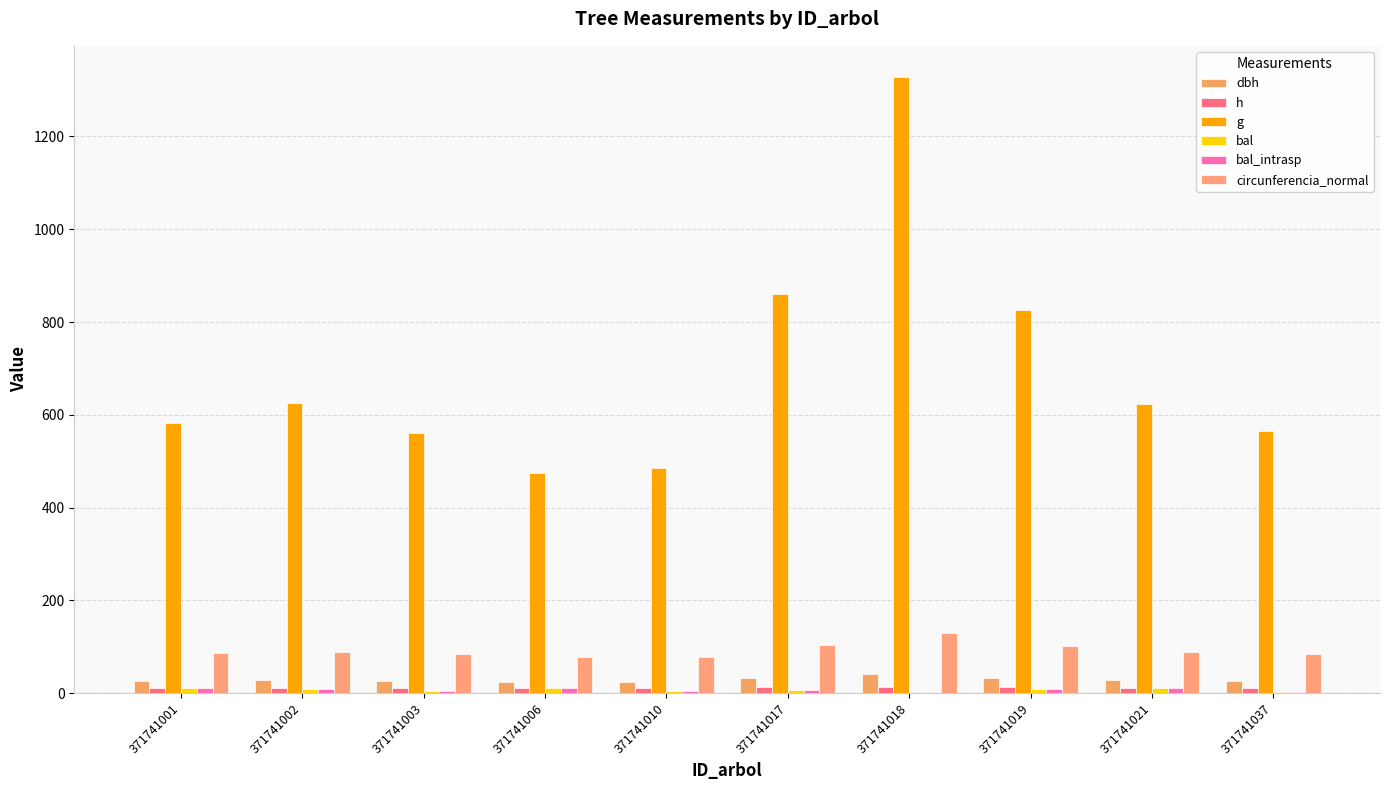

How many data points in bal are less than 8?

5